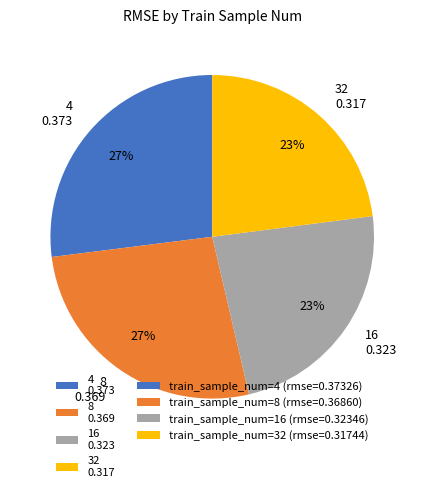

To the nearest percent, what is the combined percentage of 16 0.323 and 32 0.317?

46%